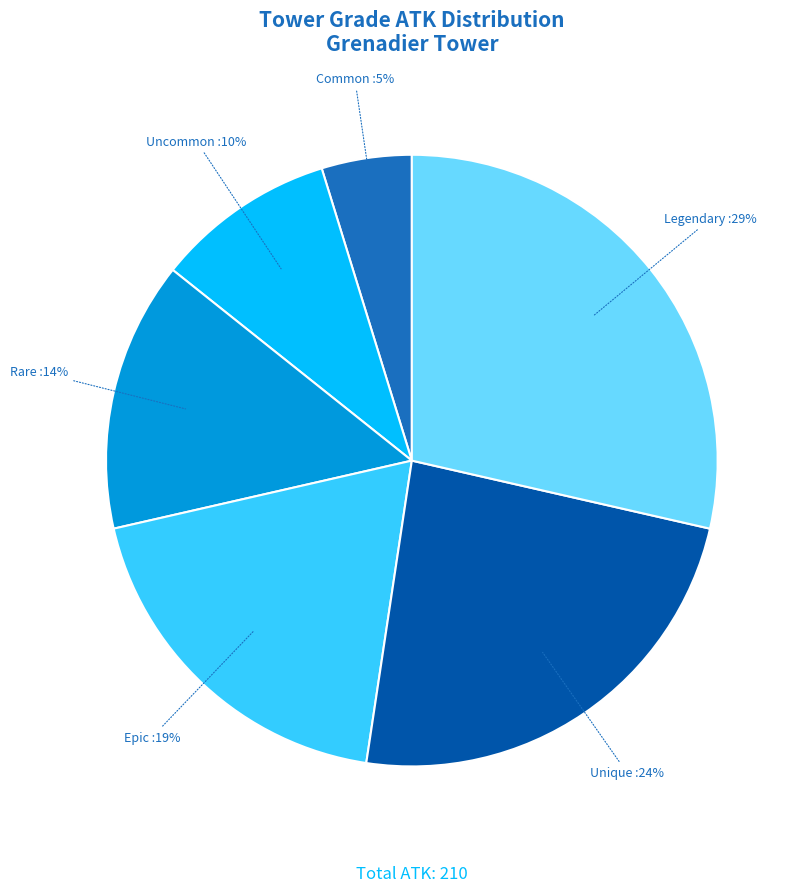

Is it true that Rare is 28% of the pie?

False